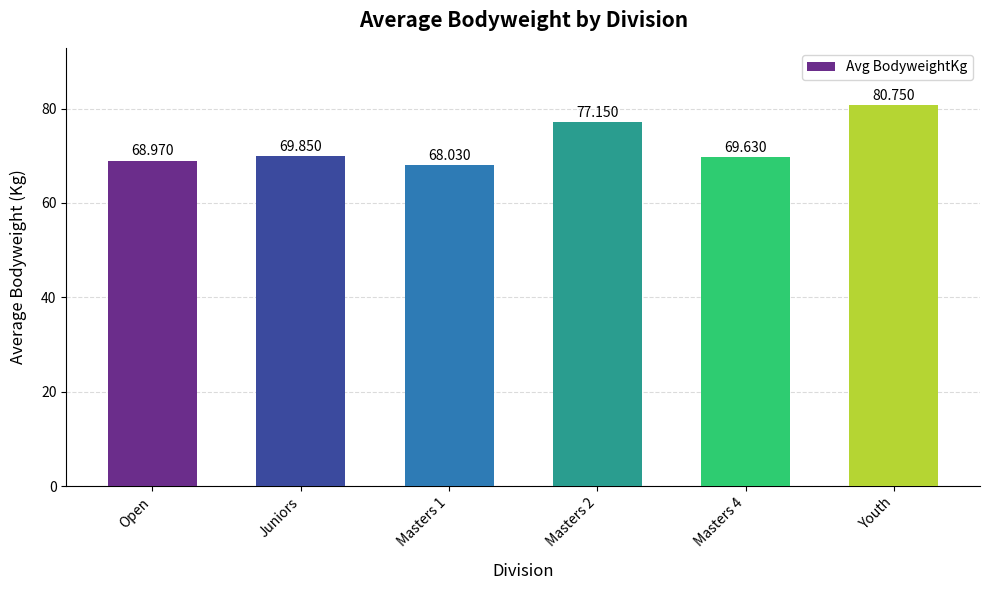

Between Youth and Juniors, which is larger?

Youth